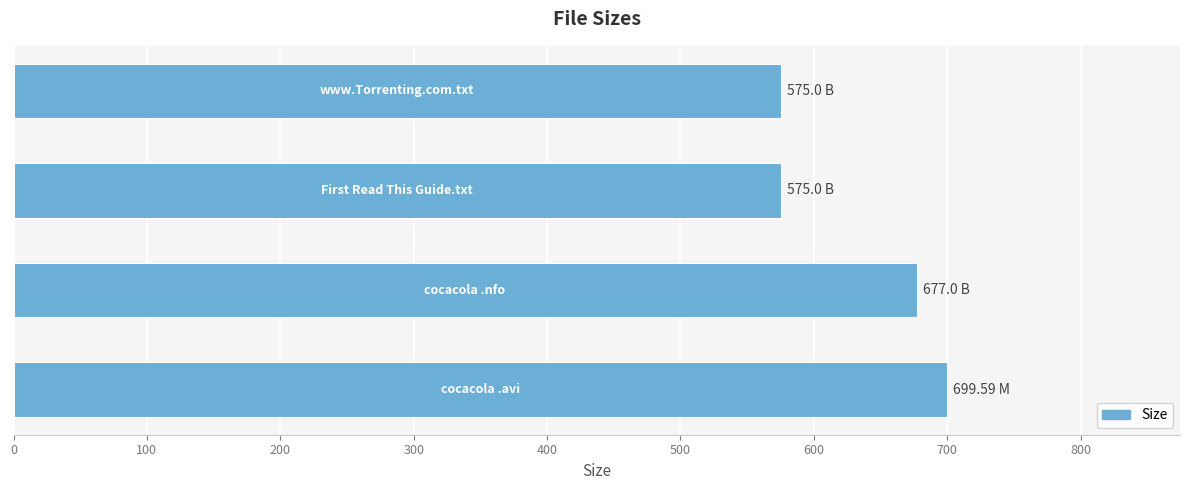

What is the difference between the maximum and second lowest values?

124.6